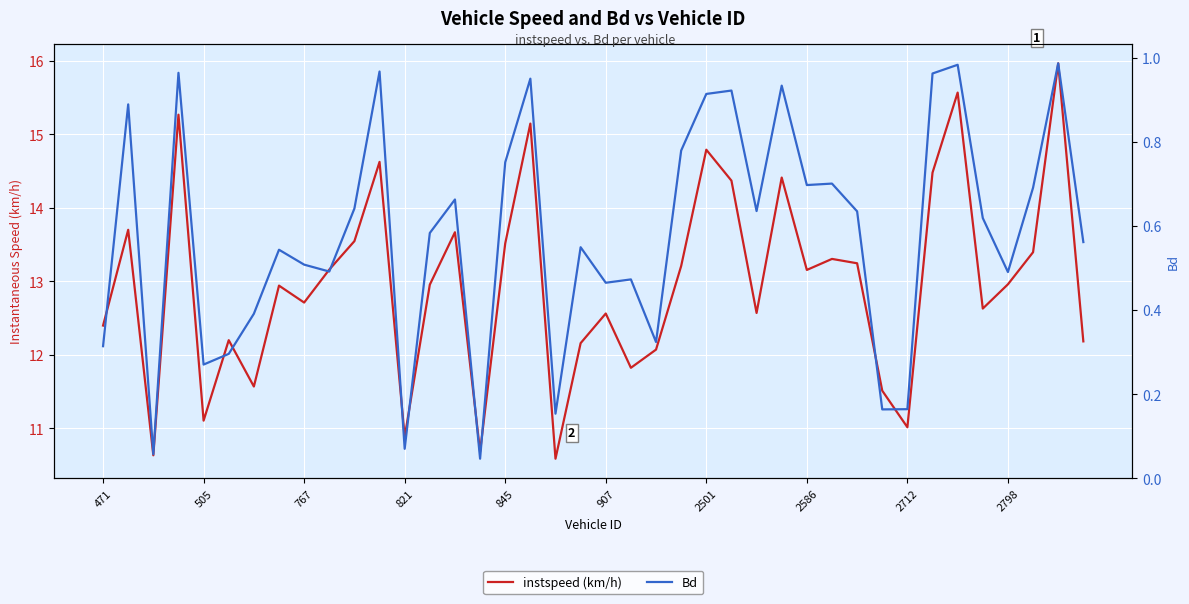

At which category is the sum across all series the highest?

38